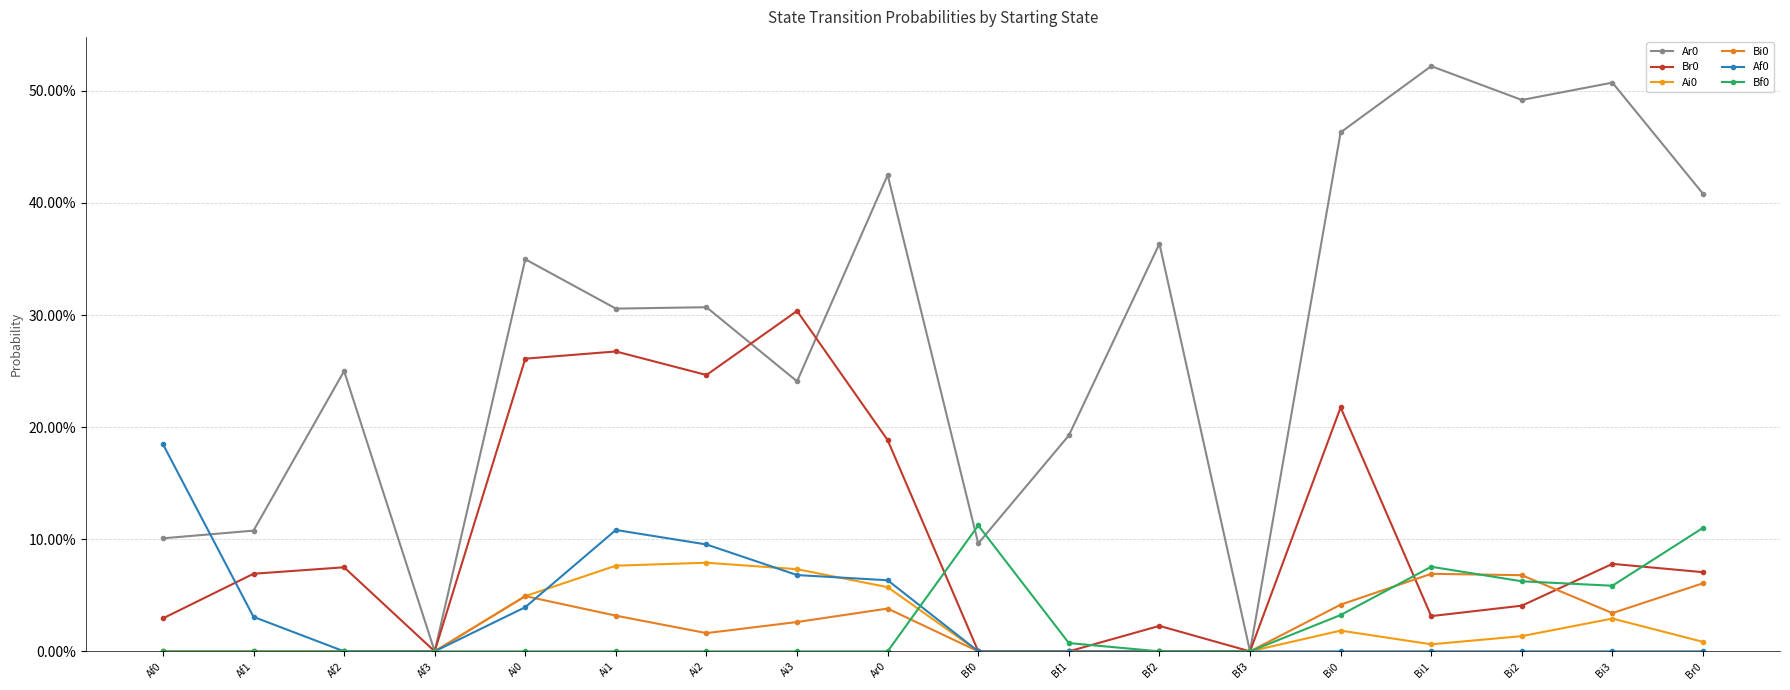

Reading right to left, what are all the values shown in this chart?

Ar0: Br0=0.4	Bi3=0.5	Bi2=0.5	Bi1=0.5	Bi0=0.5	Bf3=0.0	Bf2=0.4	Bf1=0.2	Bf0=0.1	Ar0=0.4	Ai3=0.2	Ai2=0.3	Ai1=0.3	Ai0=0.3	Af3=0.0	Af2=0.2	Af1=0.1	Af0=0.1
Br0: Br0=0.1	Bi3=0.1	Bi2=0.0	Bi1=0.0	Bi0=0.2	Bf3=0.0	Bf2=0.0	Bf1=0.0	Bf0=0.0	Ar0=0.2	Ai3=0.3	Ai2=0.2	Ai1=0.3	Ai0=0.3	Af3=0.0	Af2=0.1	Af1=0.1	Af0=0.0
Ai0: Br0=0.0	Bi3=0.0	Bi2=0.0	Bi1=0.0	Bi0=0.0	Bf3=0.0	Bf2=0.0	Bf1=0.0	Bf0=0.0	Ar0=0.1	Ai3=0.1	Ai2=0.1	Ai1=0.1	Ai0=0.0	Af3=0.0	Af2=0.0	Af1=0.0	Af0=0.0
Bi0: Br0=0.1	Bi3=0.0	Bi2=0.1	Bi1=0.1	Bi0=0.0	Bf3=0.0	Bf2=0.0	Bf1=0.0	Bf0=0.0	Ar0=0.0	Ai3=0.0	Ai2=0.0	Ai1=0.0	Ai0=0.0	Af3=0.0	Af2=0.0	Af1=0.0	Af0=0.0
Af0: Br0=0.0	Bi3=0.0	Bi2=0.0	Bi1=0.0	Bi0=0.0	Bf3=0.0	Bf2=0.0	Bf1=0.0	Bf0=0.0	Ar0=0.1	Ai3=0.1	Ai2=0.1	Ai1=0.1	Ai0=0.0	Af3=0.0	Af2=0.0	Af1=0.0	Af0=0.2
Bf0: Br0=0.1	Bi3=0.1	Bi2=0.1	Bi1=0.1	Bi0=0.0	Bf3=0.0	Bf2=0.0	Bf1=0.0	Bf0=0.1	Ar0=0.0	Ai3=0.0	Ai2=0.0	Ai1=0.0	Ai0=0.0	Af3=0.0	Af2=0.0	Af1=0.0	Af0=0.0